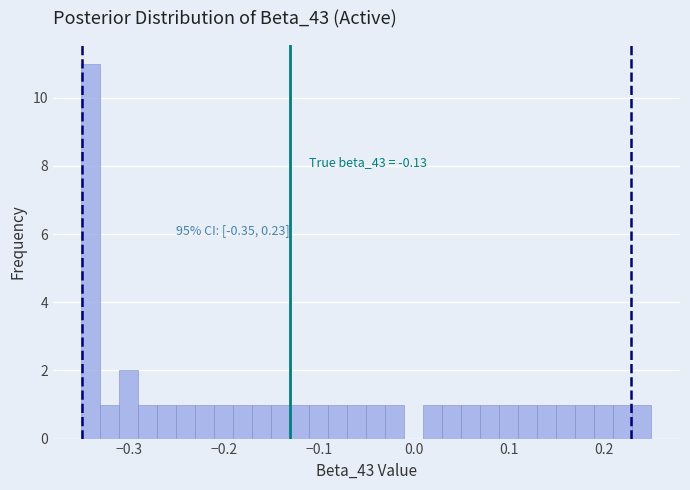

Around what value on the x-axis is the tallest bar? Give the approximate position of its centre, as read against the axis.

-0.34